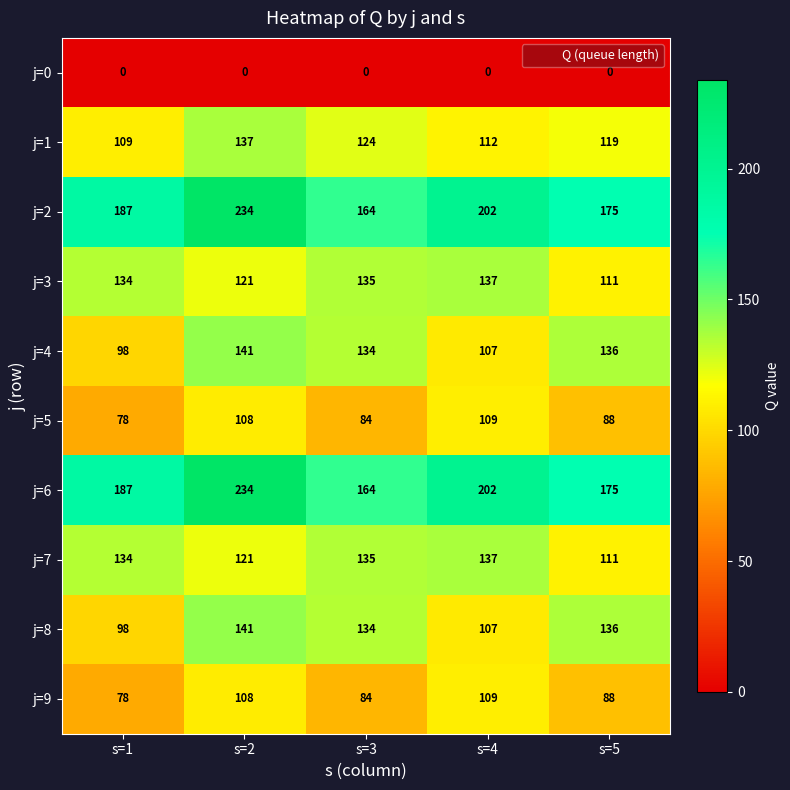

What is the total value across all series at s=5?

1139